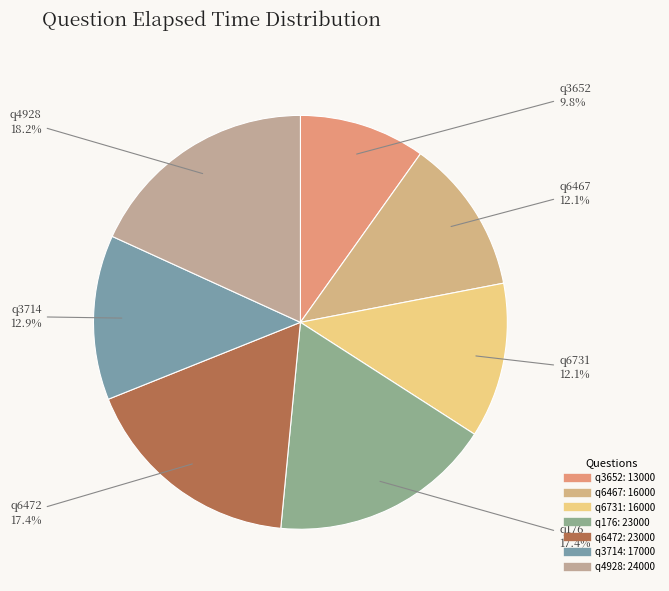

The q6467 slice represents 3% of the pie. True or false?

False